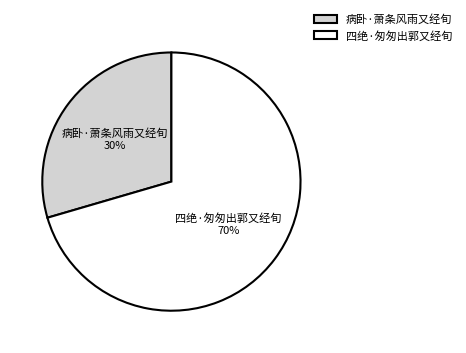

Which has a higher value, 病卧·萧条风雨又经旬 or 四绝·匆匆出郭又经旬?

四绝·匆匆出郭又经旬